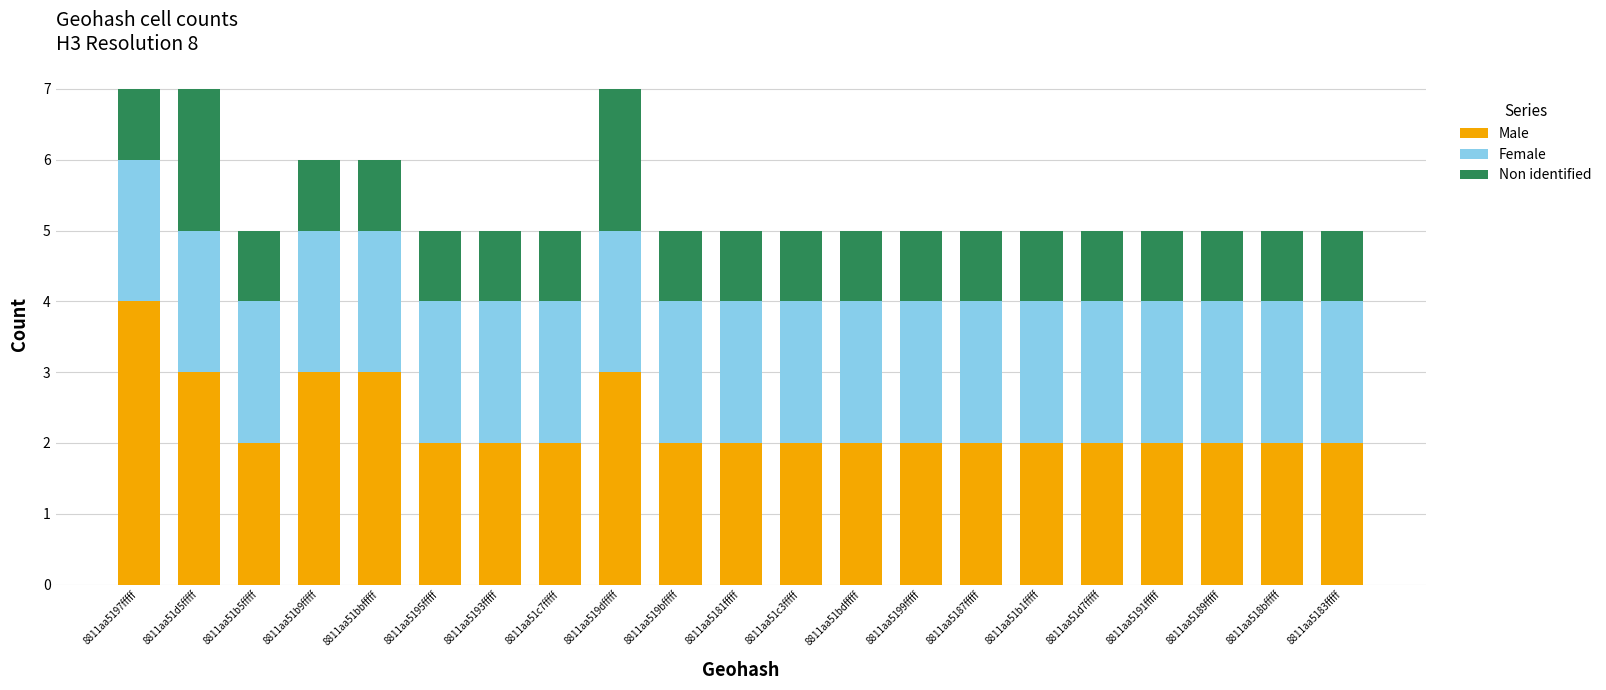

Which category has the highest value in the Male series?

8811aa5197fffff